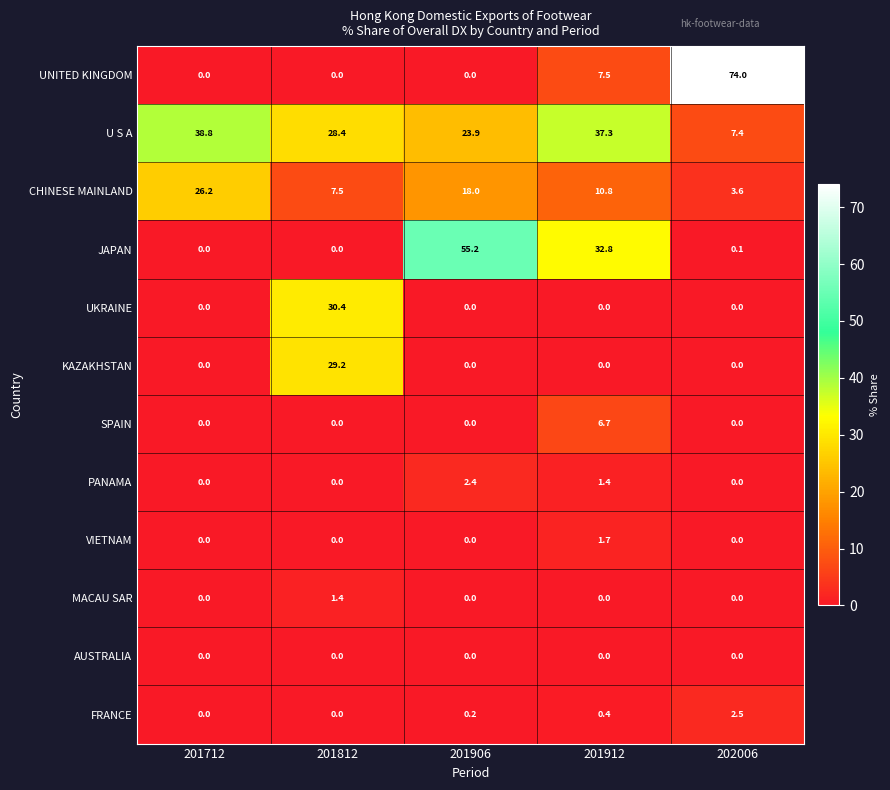

True or false: CHINESE MAINLAND has a value of 43.5 at 201712.

False